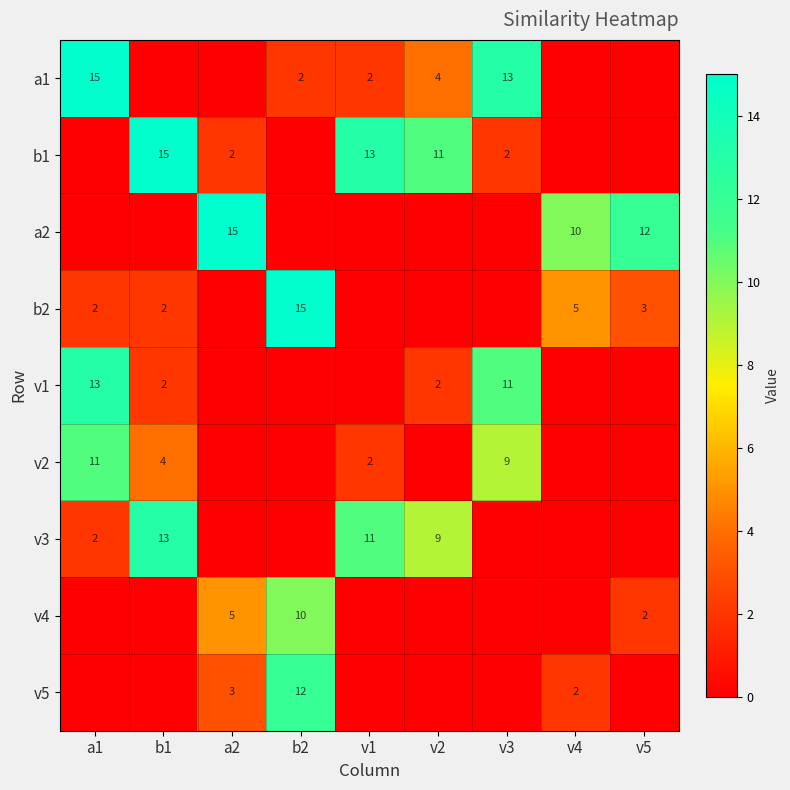

At which category does the chart reach its peak across all series?

a1